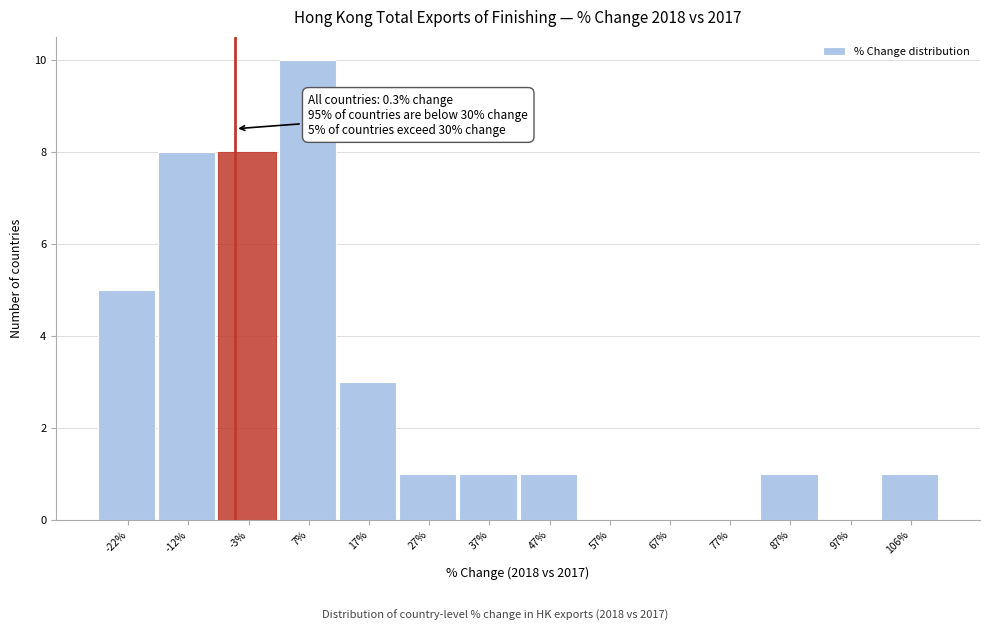

Reading left to right, extract all data points from this chart.

-22%=5	-12%=8	-3%=8	7%=10	17%=3	27%=1	37%=1	47%=1	57%=0	67%=0	77%=0	87%=1	97%=0	106%=1